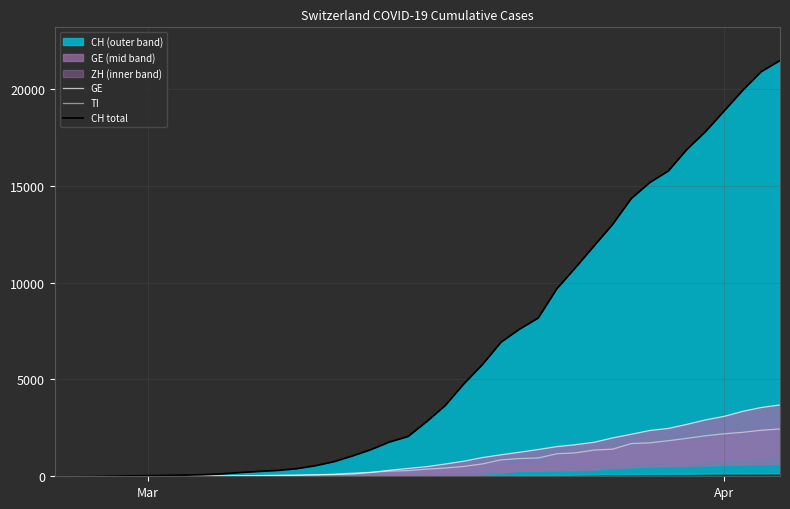

Reading right to left, extract all data points from this chart.

GE: 3685	3553	3354	3094	2914	2682	2472	2365	2169	1981	1755	1632	1532	1383	1241	1110	967	778	633	497	403	310	197	123	91	75	50	40	32	21	17	14	14	11	10	7	4	1	1	0
TI: 2442	2377	2271	2195	2091	1962	1837	1727	1688	1401	1354	1209	1162	945	916	849	638	511	426	368	293	265	206	163	108	75	61	49	41	28	25	13	8	4	2	2	1	1	1	0
CH total: 21469	20899	19933	18867	17800	16883	15767	15169	14337	13004	11890	10766	9679	8172	7598	6923	5764	4767	3651	2817	2052	1768	1373	1045	748	541	390	303	251	193	125	83	60	41	30	22	13	6	2	0